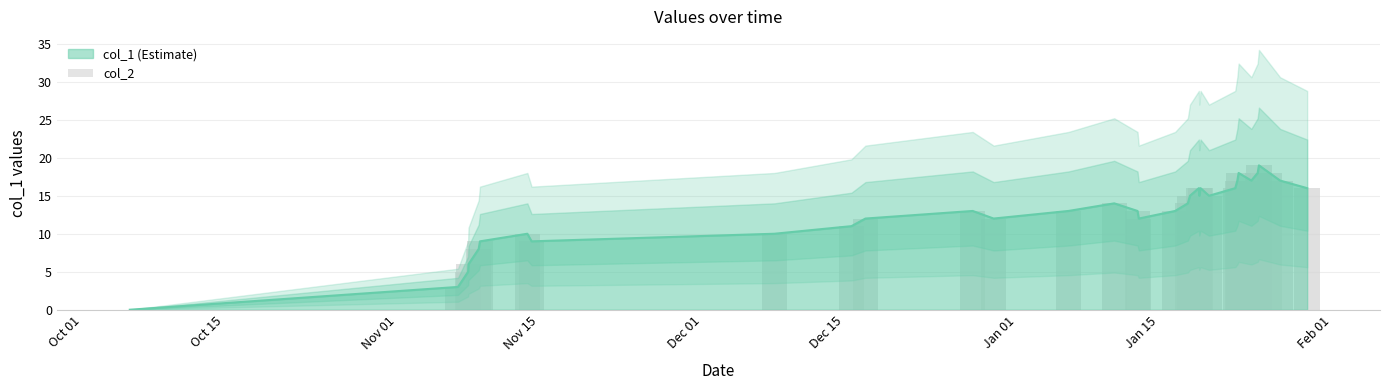

What is the label of the 9th bar from the left?

Feb 01